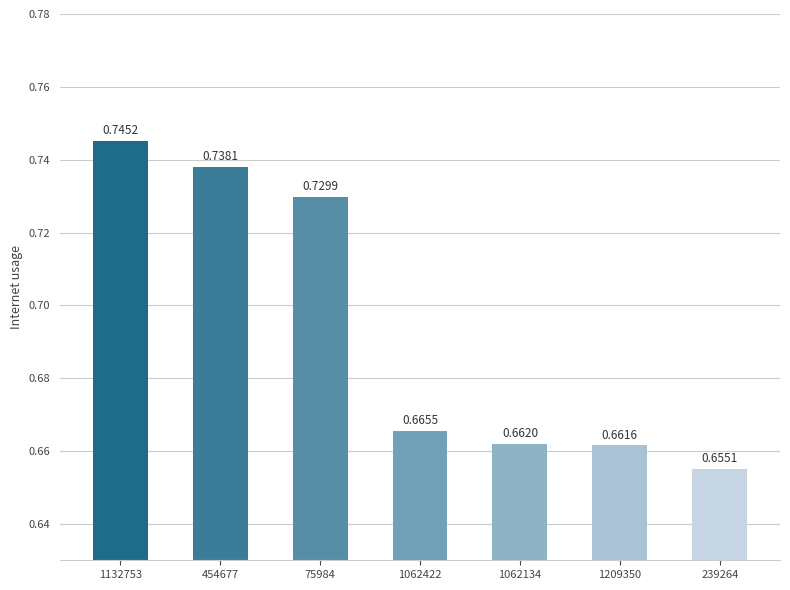

Rank the categories by value from highest to lowest.

1132753, 454677, 75984, 1062422, 1062134, 1209350, 239264